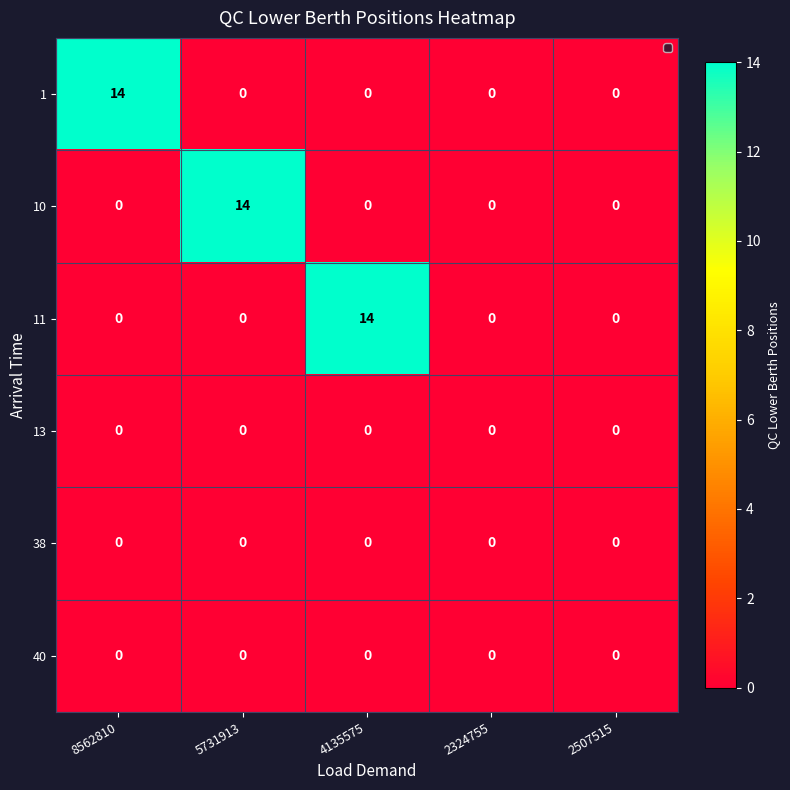

At how many categories does at least one series exceed 11?

3